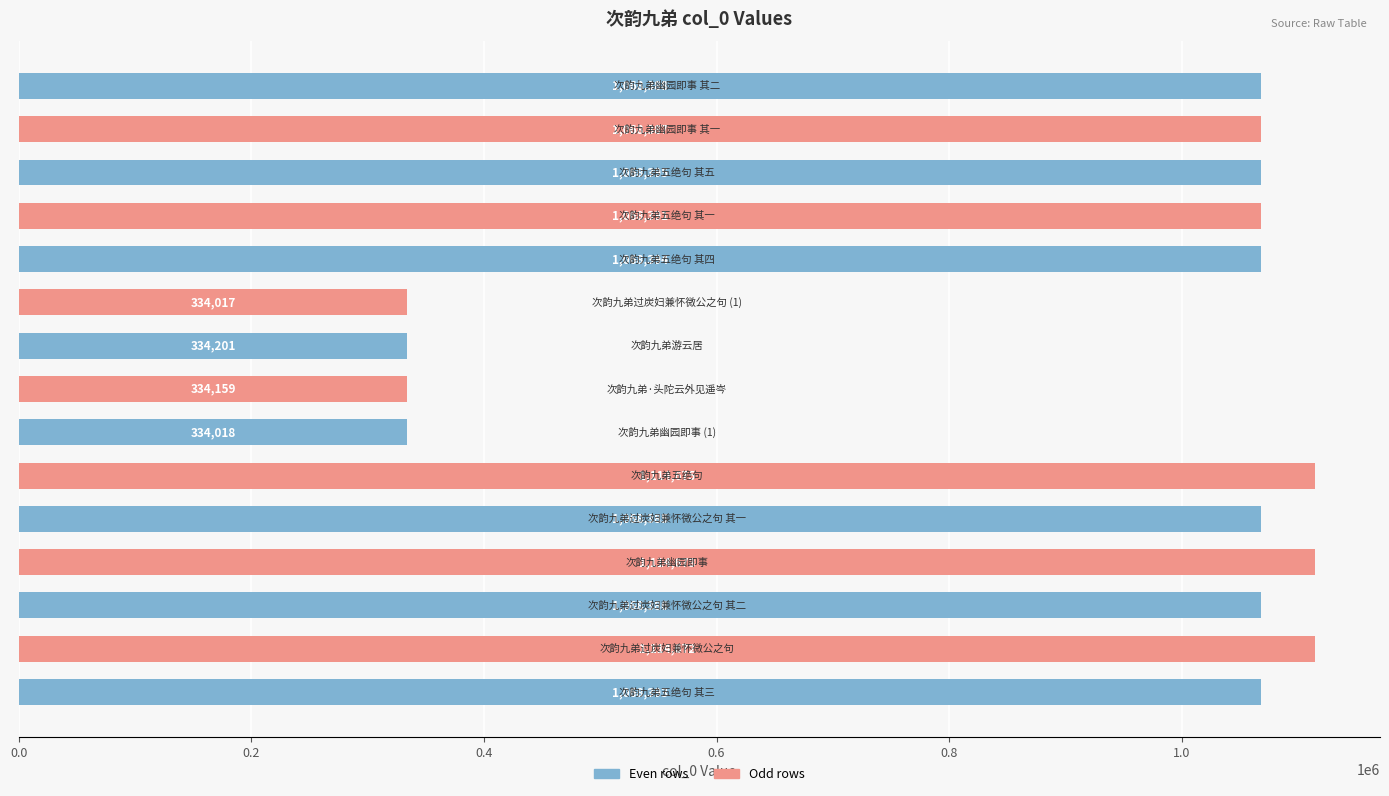

What is the difference between the maximum and minimum values?

780658